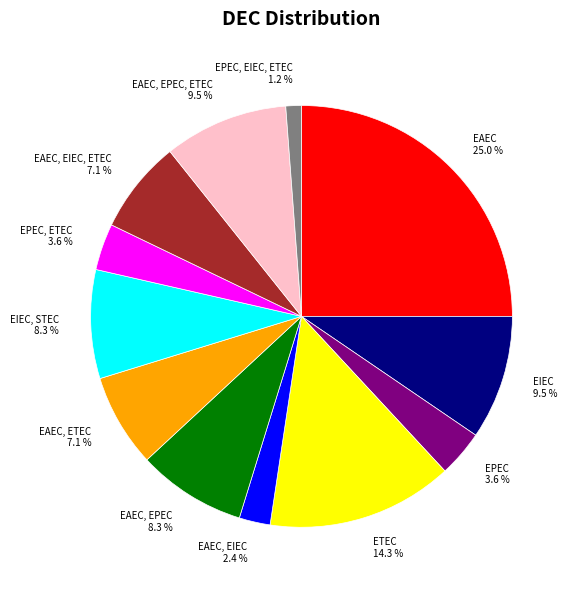

True or false: EPEC, EIEC, ETEC accounts for 1% of the total.

True